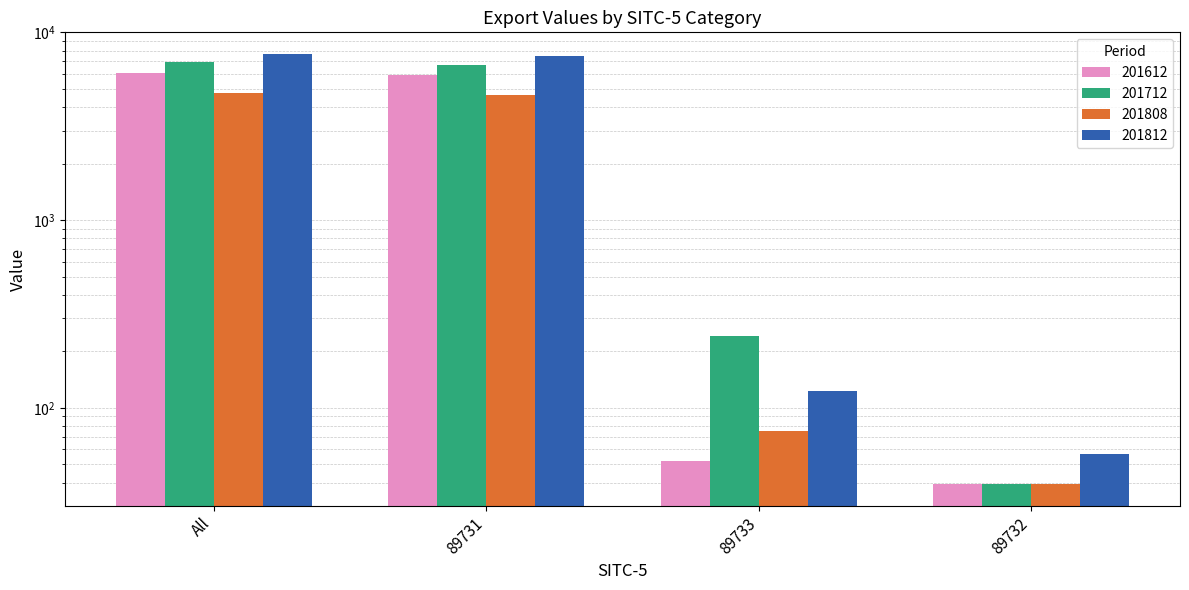

List the series in order of their overall mean, highest first.

201812, 201712, 201612, 201808